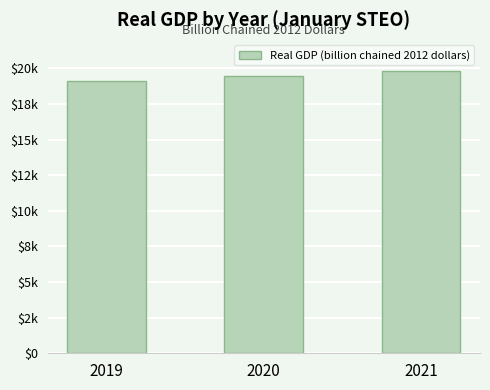

What is the change in value from 2019 to 2020?

+356